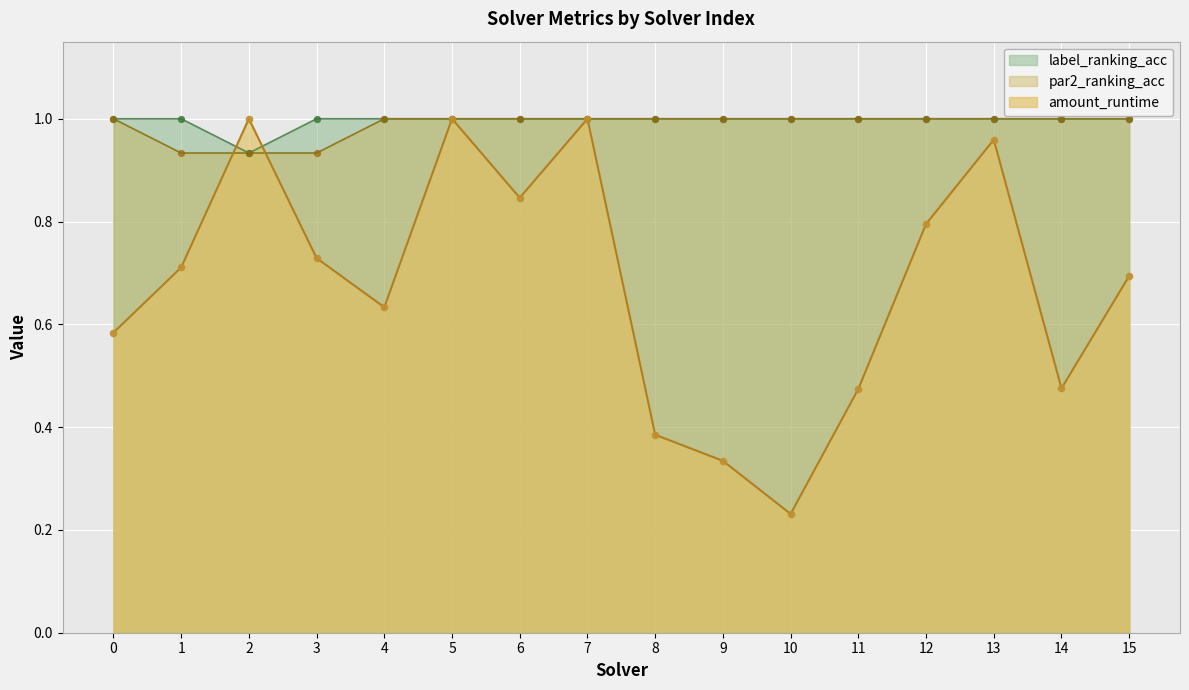

Which series has the largest total across all categories?

label_ranking_acc